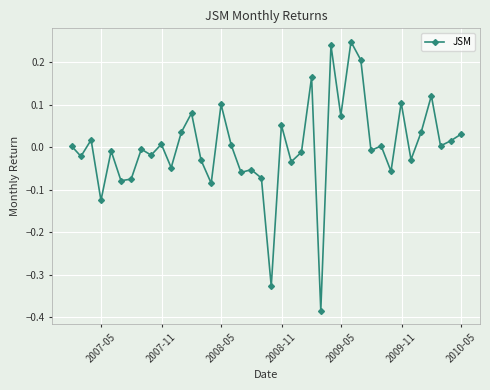

What is the difference between the second highest and second lowest values?

0.6